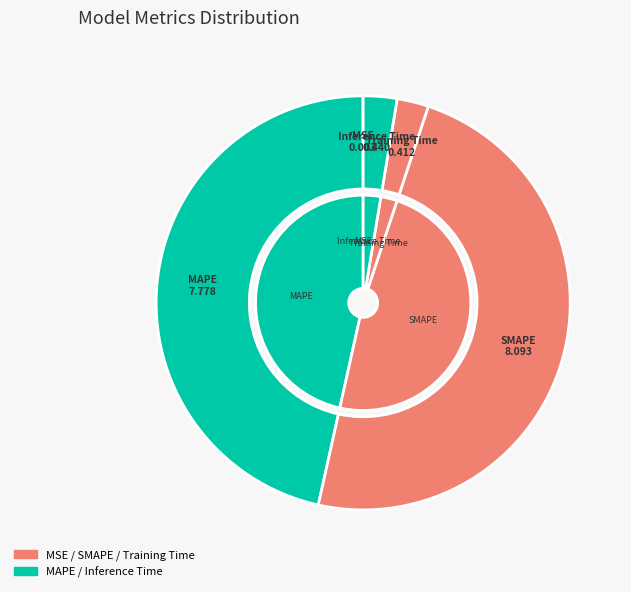

What percentage is NOT represented by MAPE?

53.5%